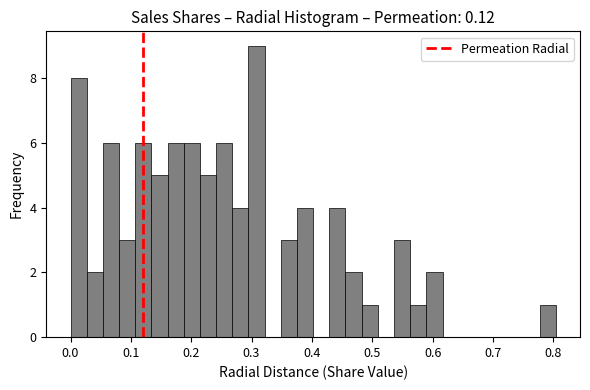

Around what value on the x-axis is the tallest bar? Give the approximate position of its centre, as read against the axis.

0.31